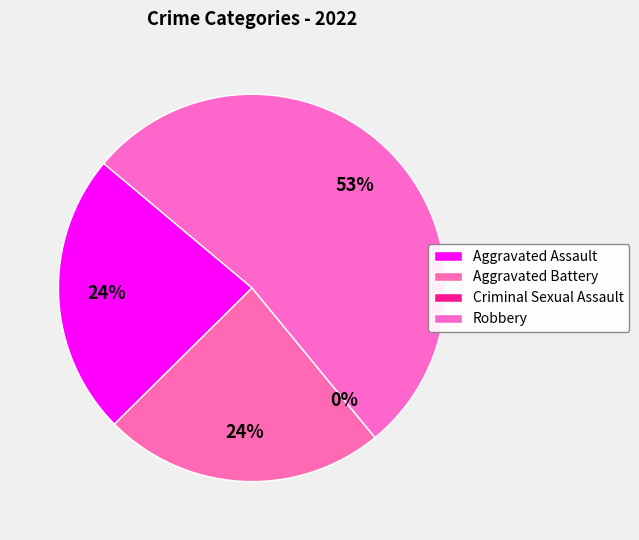

How many slices are in this pie chart?

4